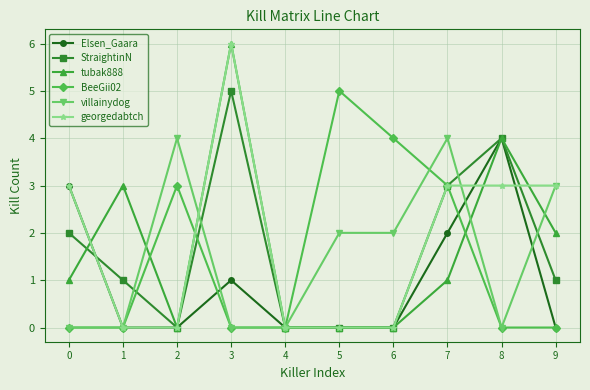

Reading left to right, list all the values displayed in this chart.

Elsen_Gaara: 0=3	1=0	2=0	3=1	4=0	5=0	6=0	7=2	8=4	9=0
StraightinN: 0=2	1=1	2=0	3=5	4=0	5=0	6=0	7=3	8=4	9=1
tubak888: 0=1	1=3	2=0	3=6	4=0	5=0	6=0	7=1	8=4	9=2
BeeGii02: 0=0	1=0	2=3	3=0	4=0	5=5	6=4	7=3	8=0	9=0
villainydog: 0=0	1=0	2=4	3=0	4=0	5=2	6=2	7=4	8=0	9=3
georgedabtch: 0=3	1=0	2=0	3=6	4=0	5=0	6=0	7=3	8=3	9=3